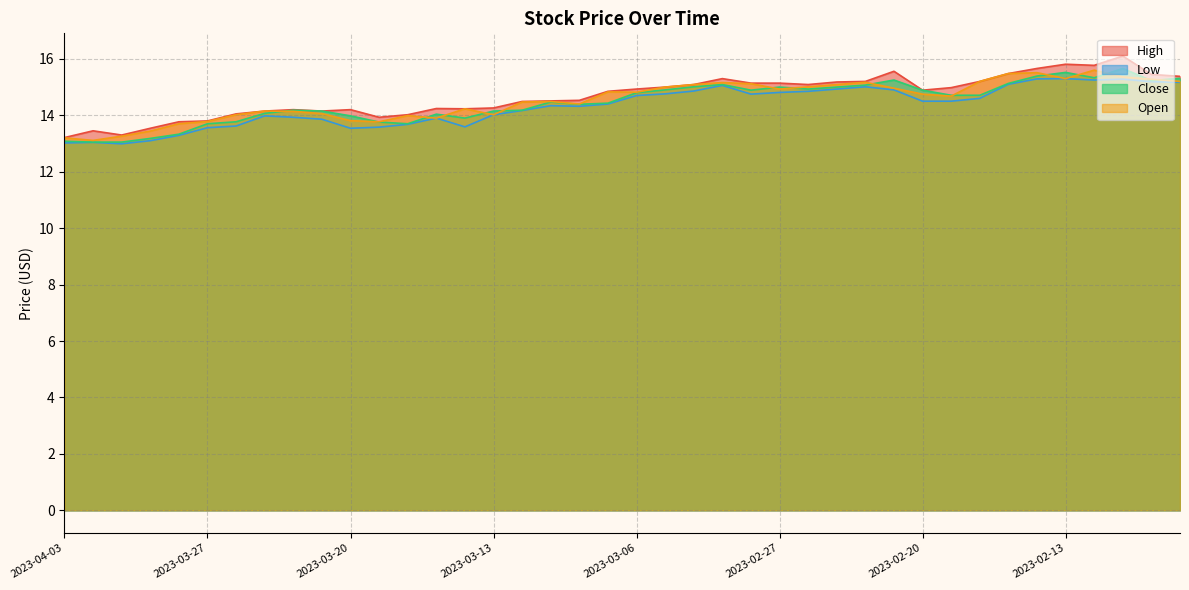

How many values in the low series exceed 14?

25